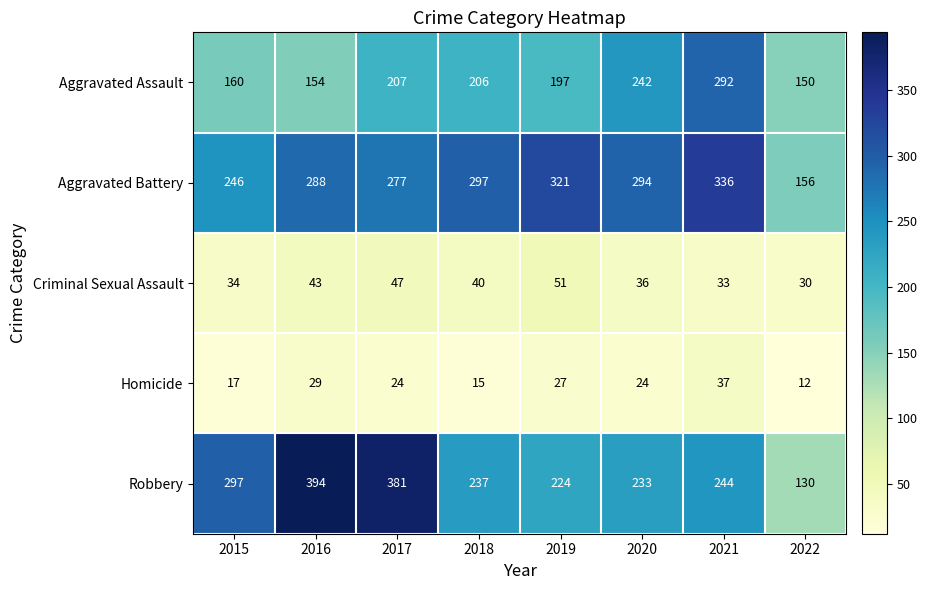

The value of Criminal Sexual Assault at 2018 is 40. True or false?

True